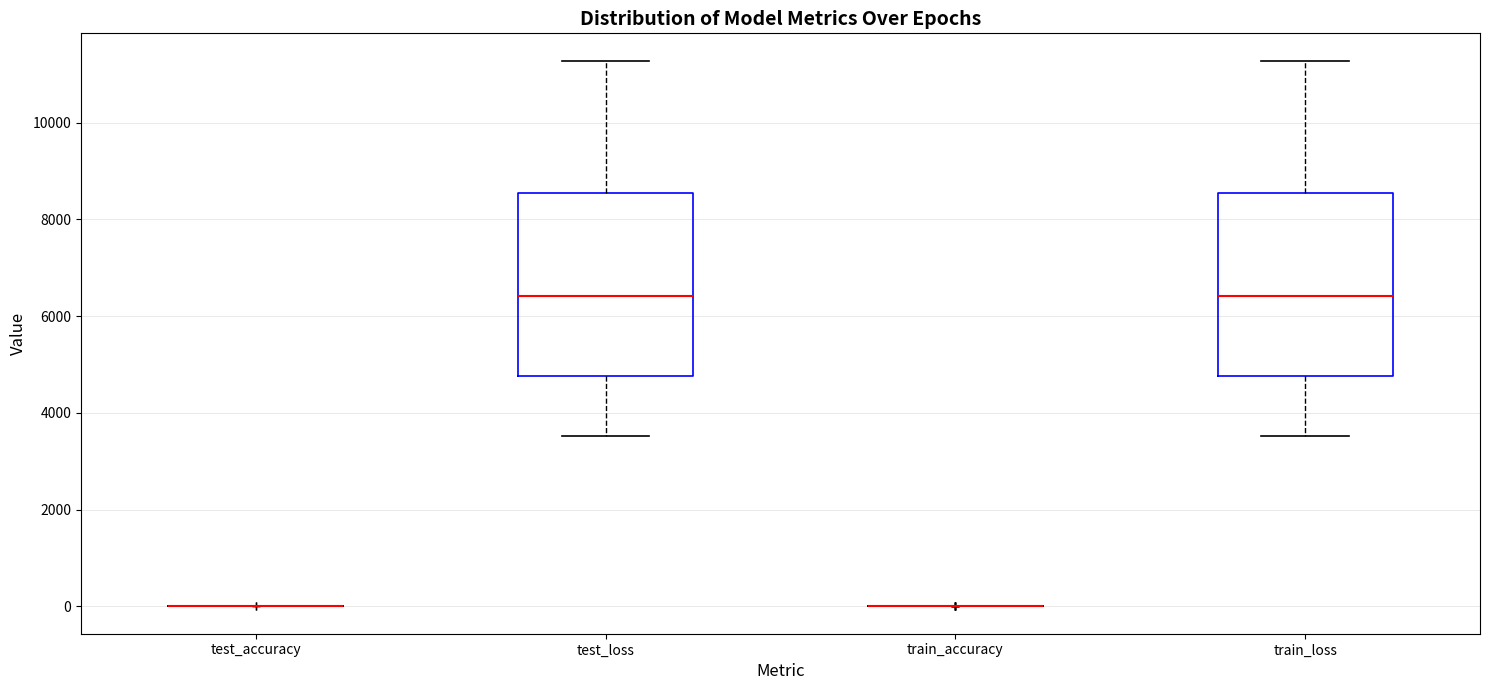

Reading left to right, transcribe this box plot: for each box, give where its median line is, the range the box spans, and where its two whiskers end, as read against the y-axis. The values are not printed on the chart, so give them approximately, as read against the axis.

test_accuracy: box collapsed to a line at 0, whiskers 0 to 0
test_loss: median 6400, box 4800 to 8600, whiskers 3600 to 11200
train_accuracy: box collapsed to a line at 0, whiskers 0 to 0
train_loss: median 6400, box 4800 to 8600, whiskers 3600 to 11200